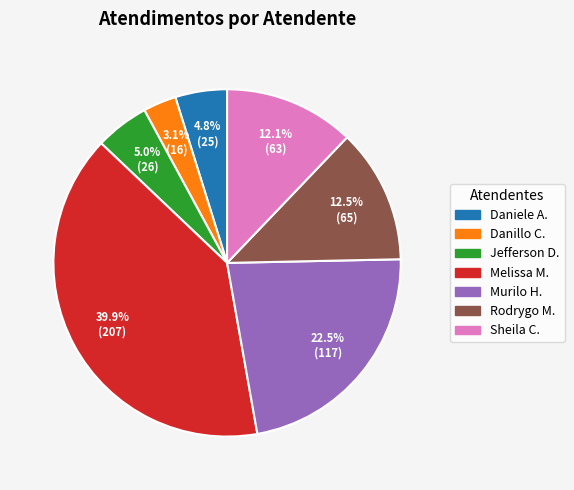

Is there any slice that represents more than half of the pie?

No